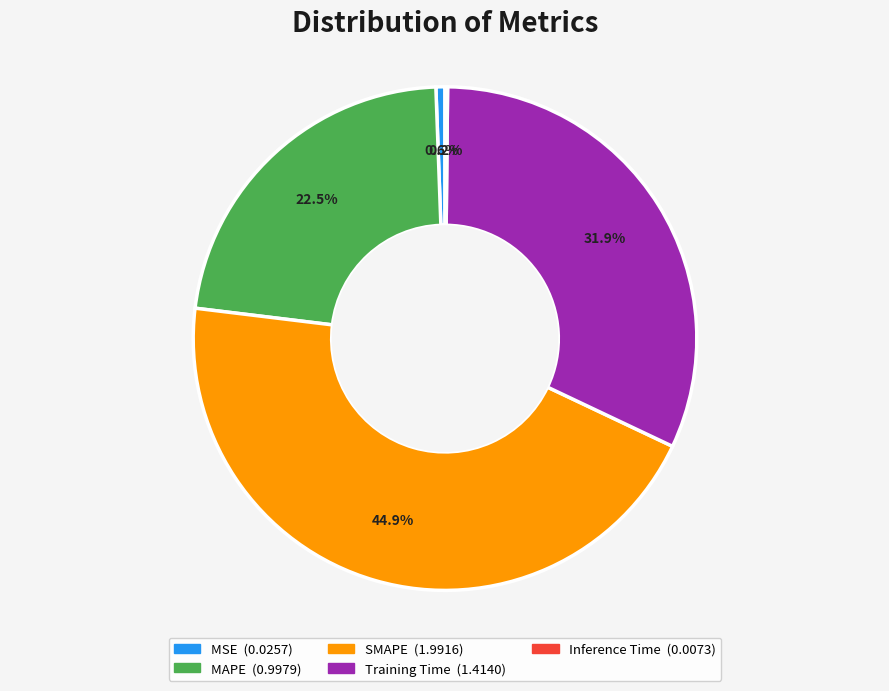

True or false: MSE accounts for 1% of the total.

True